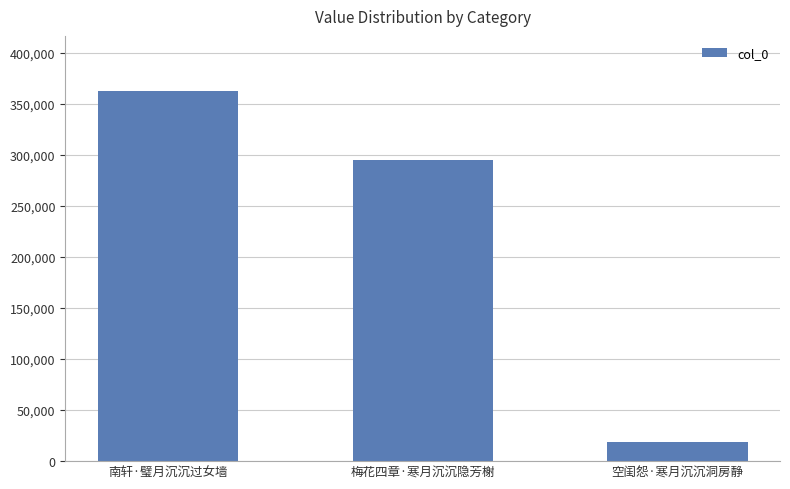

Reading left to right, transcribe all the data shown in this chart.

362270	295267	18403